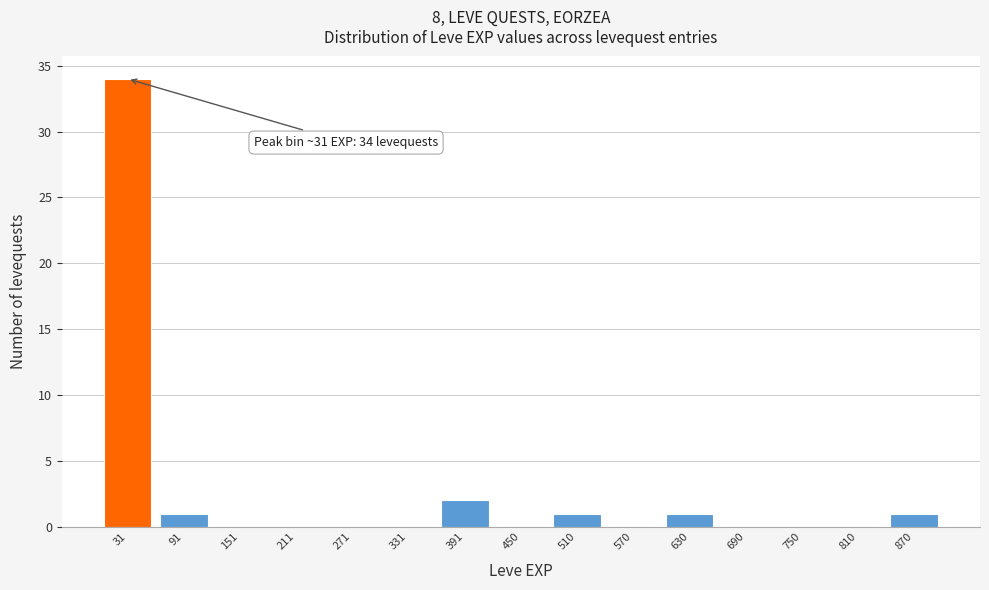

Over which range of the x-axis is the bar tallest?

0 to 60